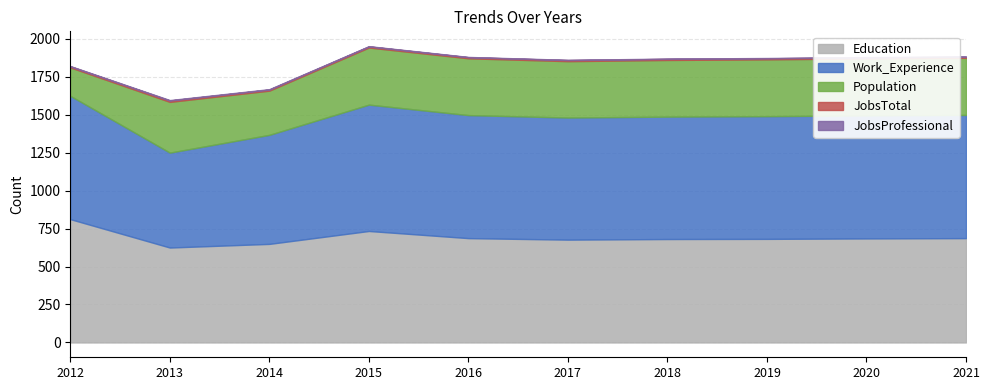

How many series are shown in this chart?

5